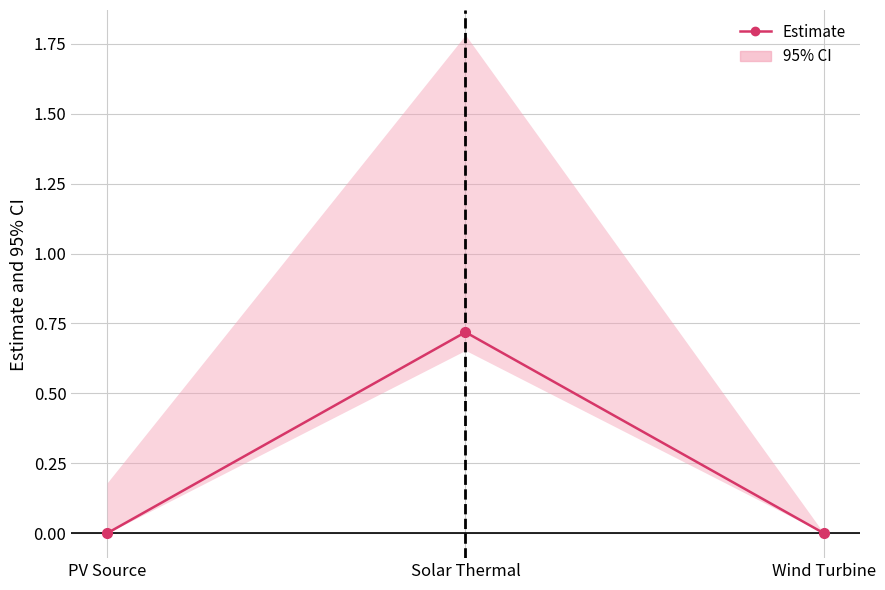

Reading left to right, extract all data points from this chart.

0.0	0.7	0.0